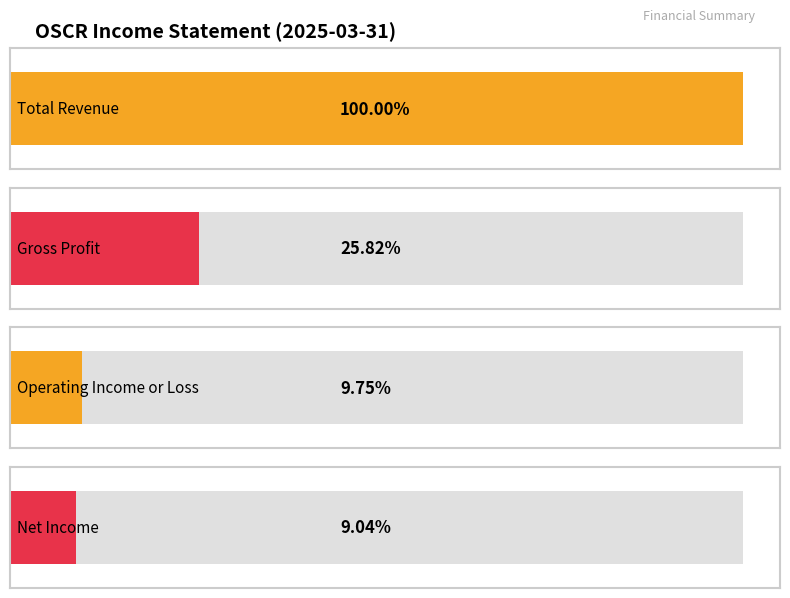

Which series has the largest total across all categories?

Total Revenue